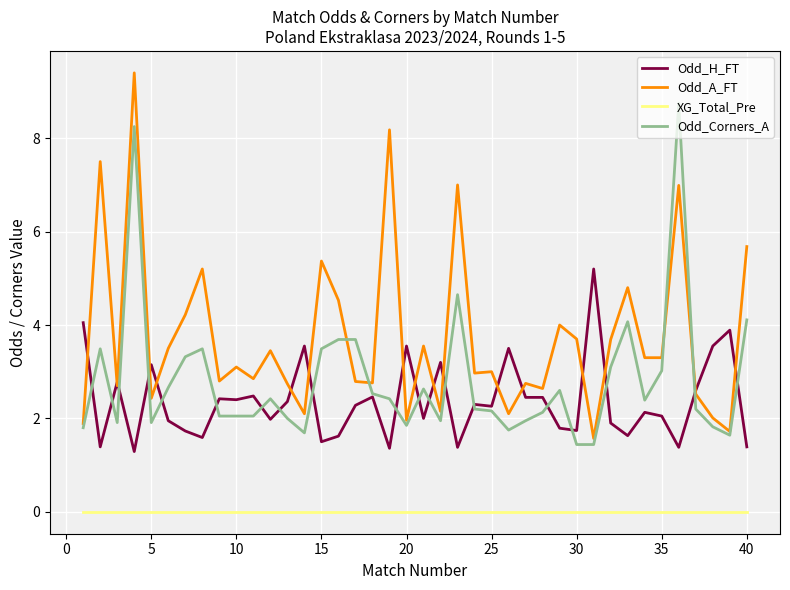

Which series has the largest range (max minus min)?

Odd_A_FT